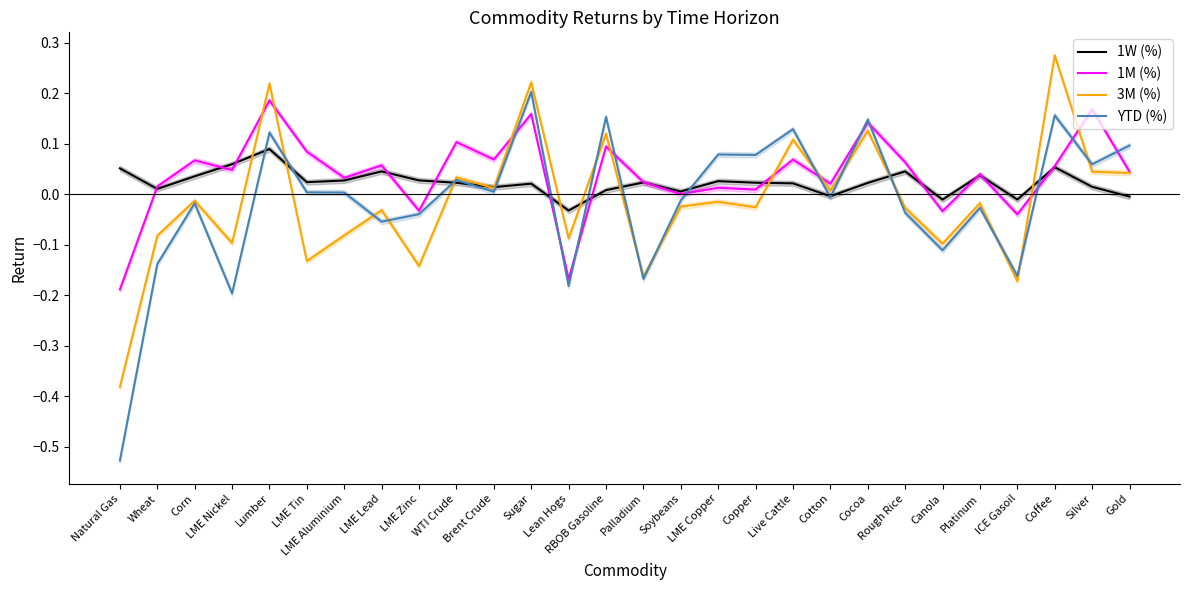

How many lines are shown in the chart?

4